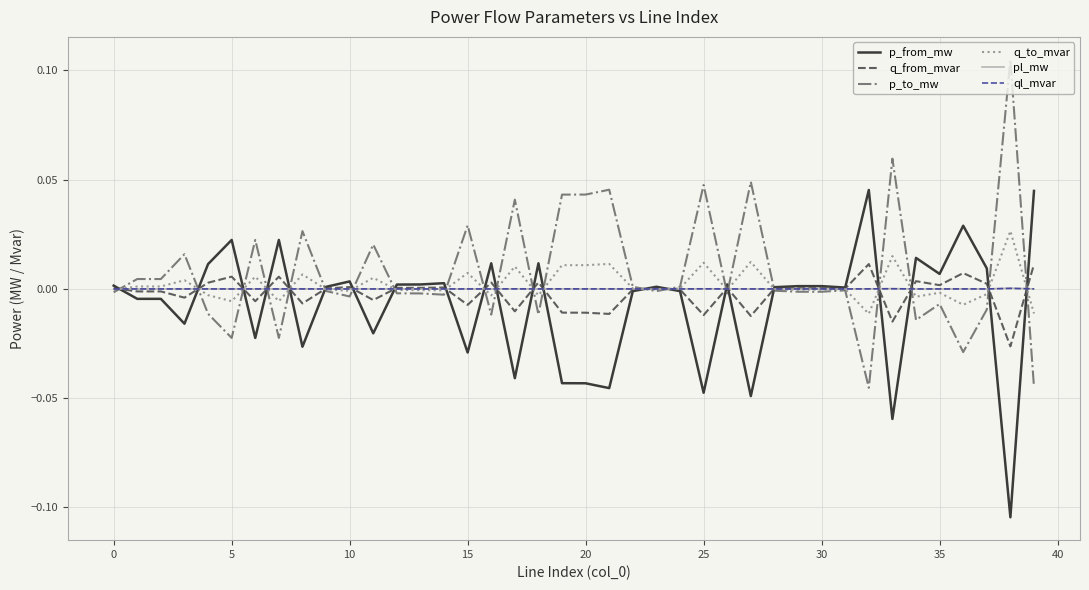

True or false: pl_mw has a value of 0.0 at 5.

True